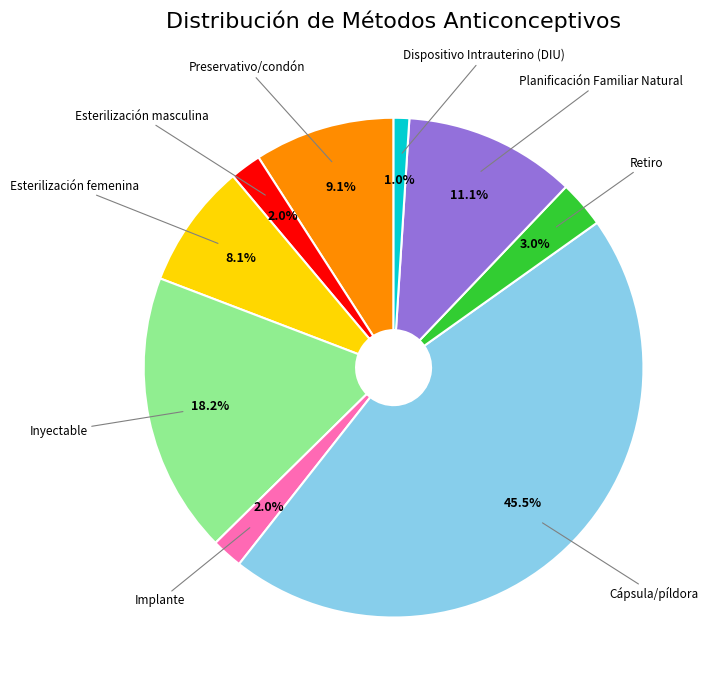

Count the number of slices in the pie.

9